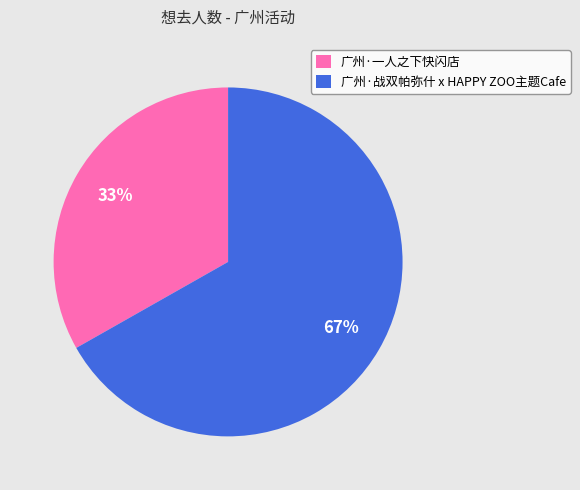

Combined, do 广州·战双帕弥什 x HAPPY ZOO主题Cafe and 广州·一人之下快闪店 account for over 50%?

Yes